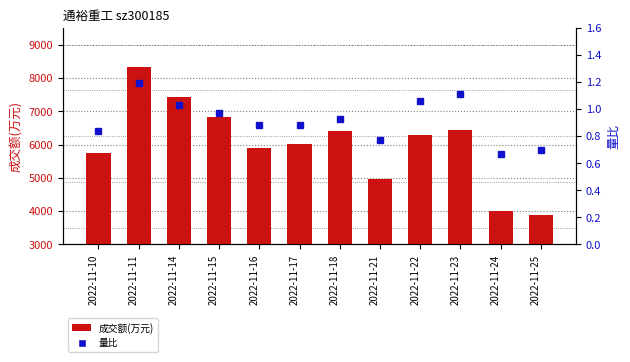

Is the value of 成交额(万元) at 2022-11-18 greater than the value of 量比 at 2022-11-14?

Yes